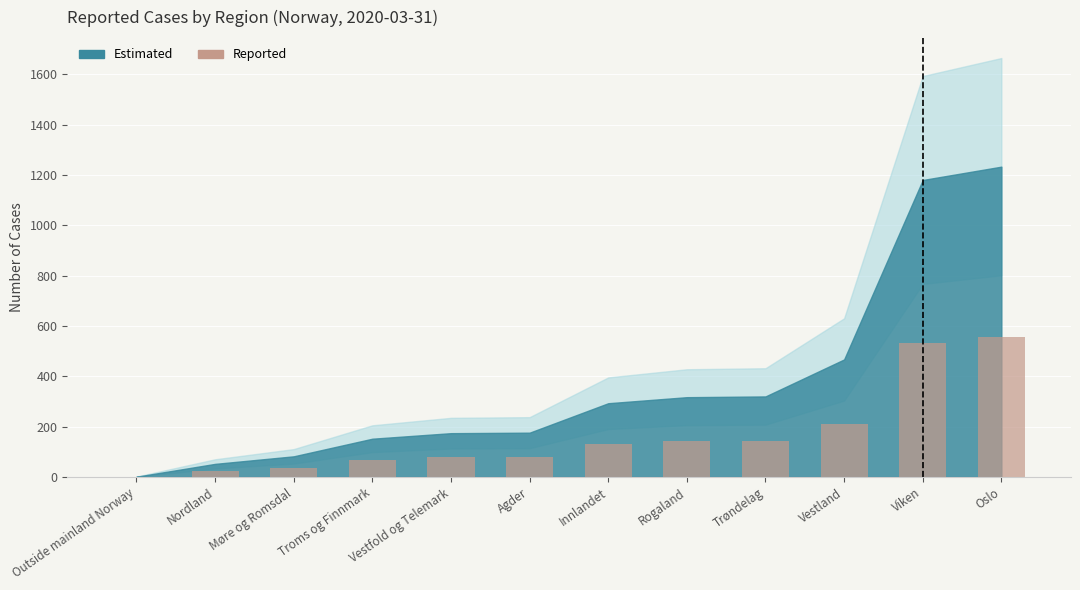

Read the value at Vestland.

210.2